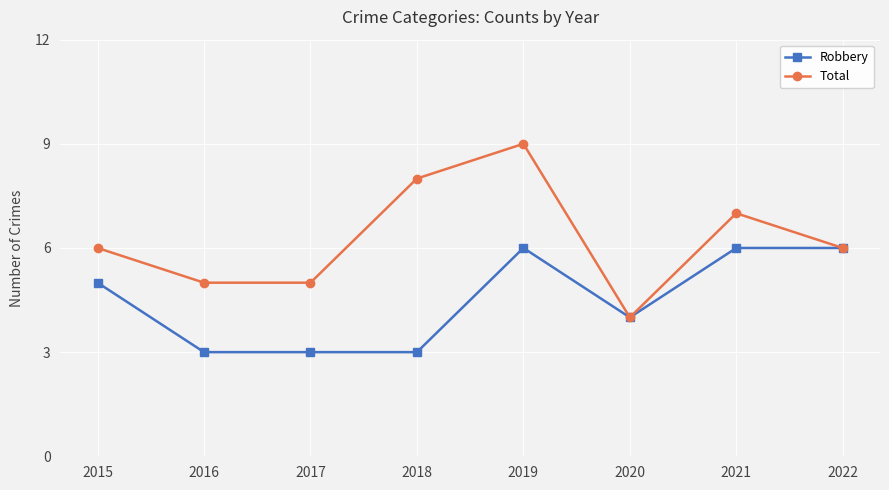

True or false: Total has a value of 8 at 2018.

True